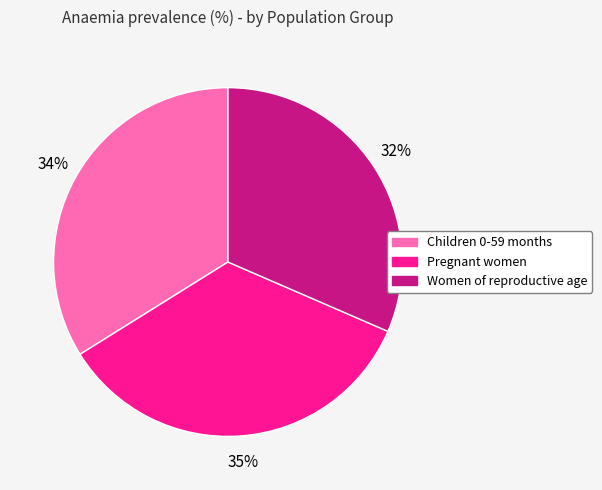

Combined, do Children 0-59 months and Pregnant women account for over 50%?

Yes